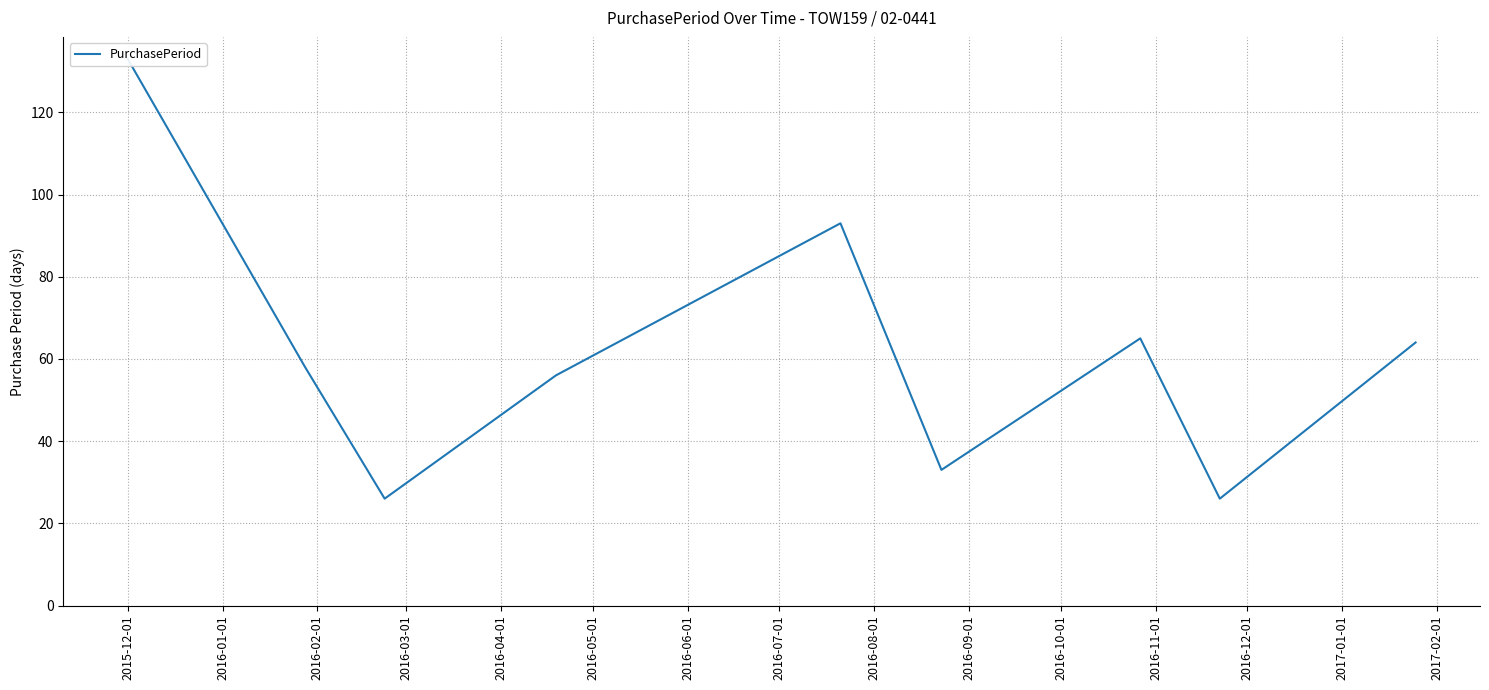

Reading left to right, what are all the values shown in this chart?

133	58	26	56	93	33	65	26	64